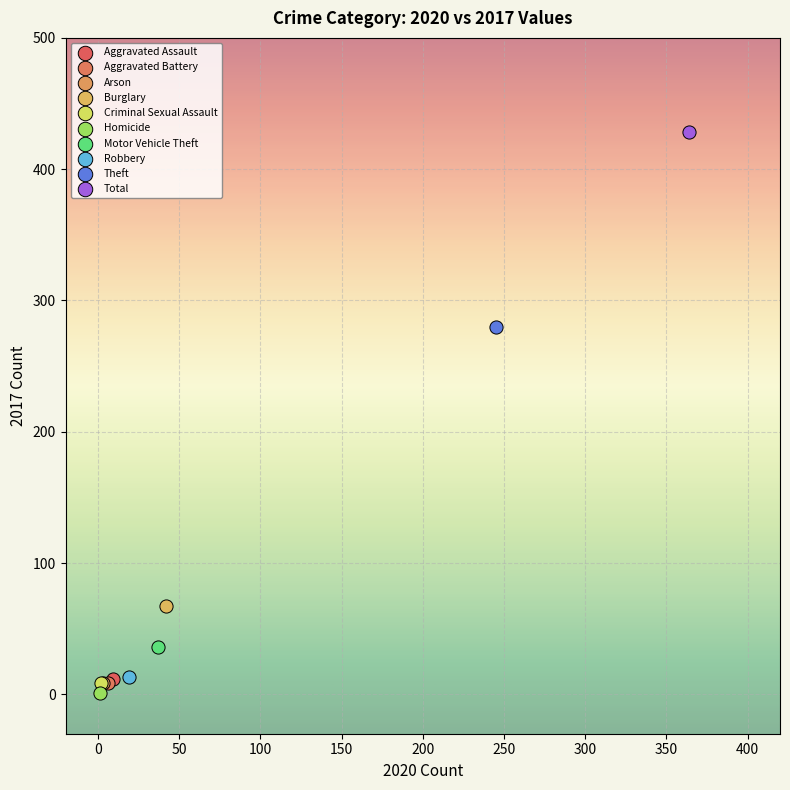

Which series contains the lowest Y value?

Homicide